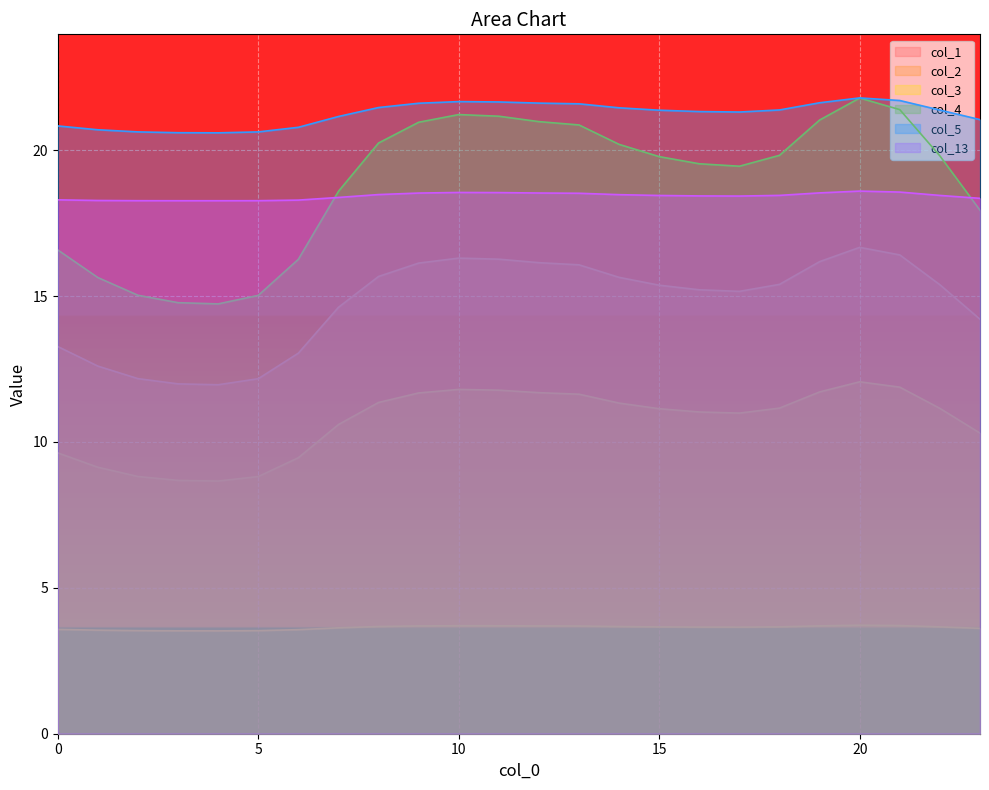

List the series in order of their peak value, lowest first.

col_3, col_2, col_1, col_13, col_4, col_5